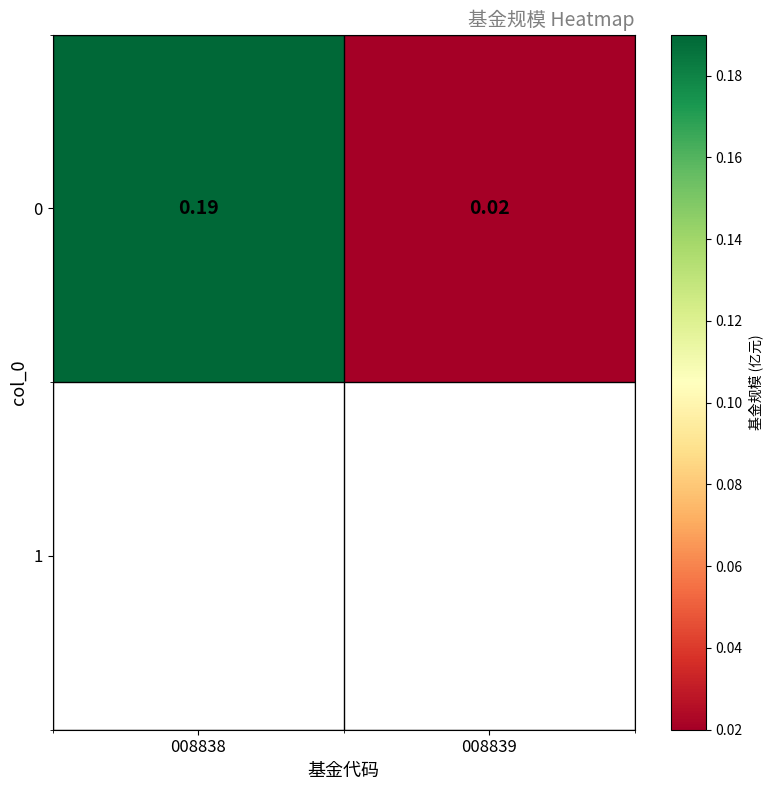

The value at 008839 is 0.0. True or false?

False